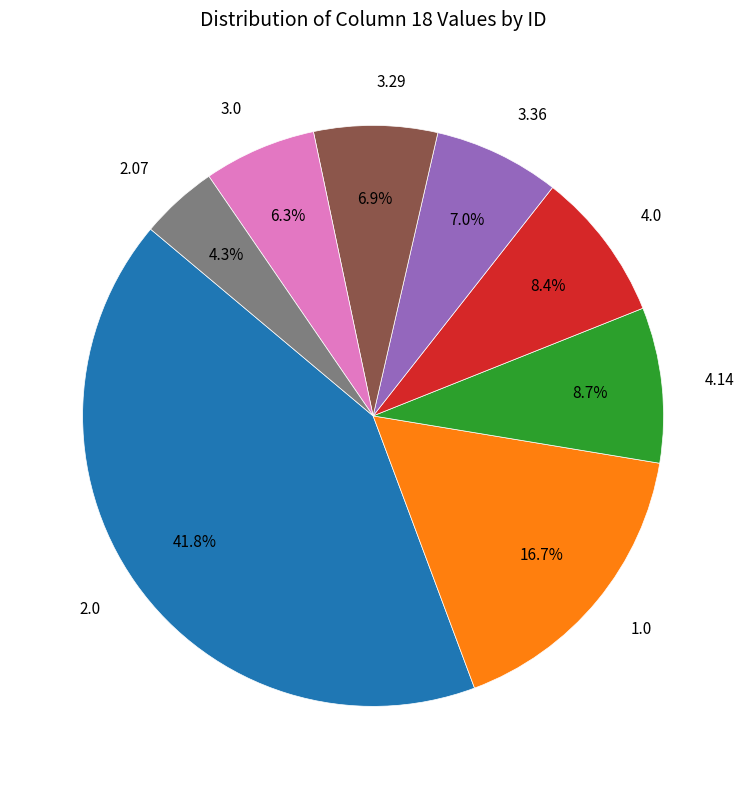

What percentage do 4.14 and 2.07 together represent?

13.0%